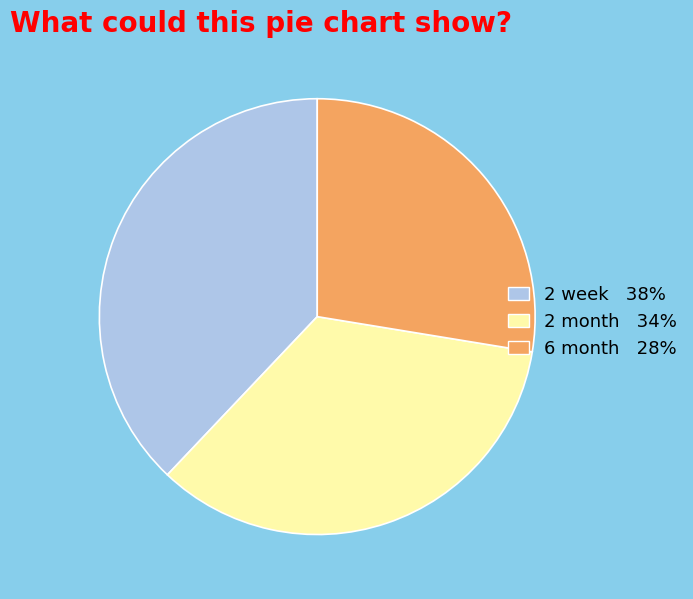

Do 2 week 38% and 2 month 34% together represent more than half of the pie?

Yes